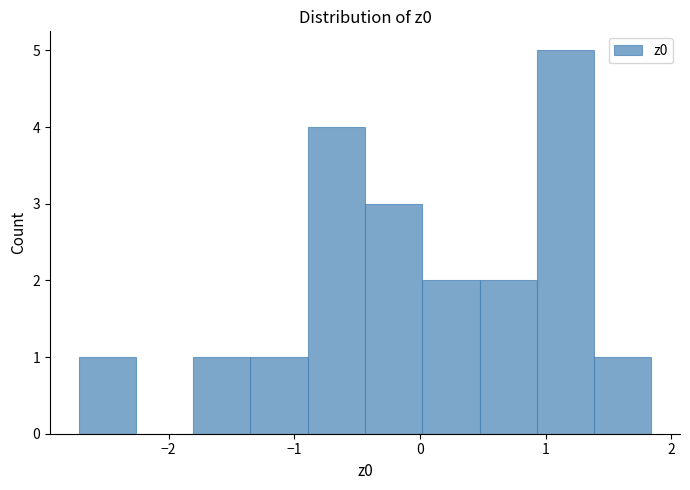

Over which range of the x-axis is the bar tallest?

0.9 to 1.4